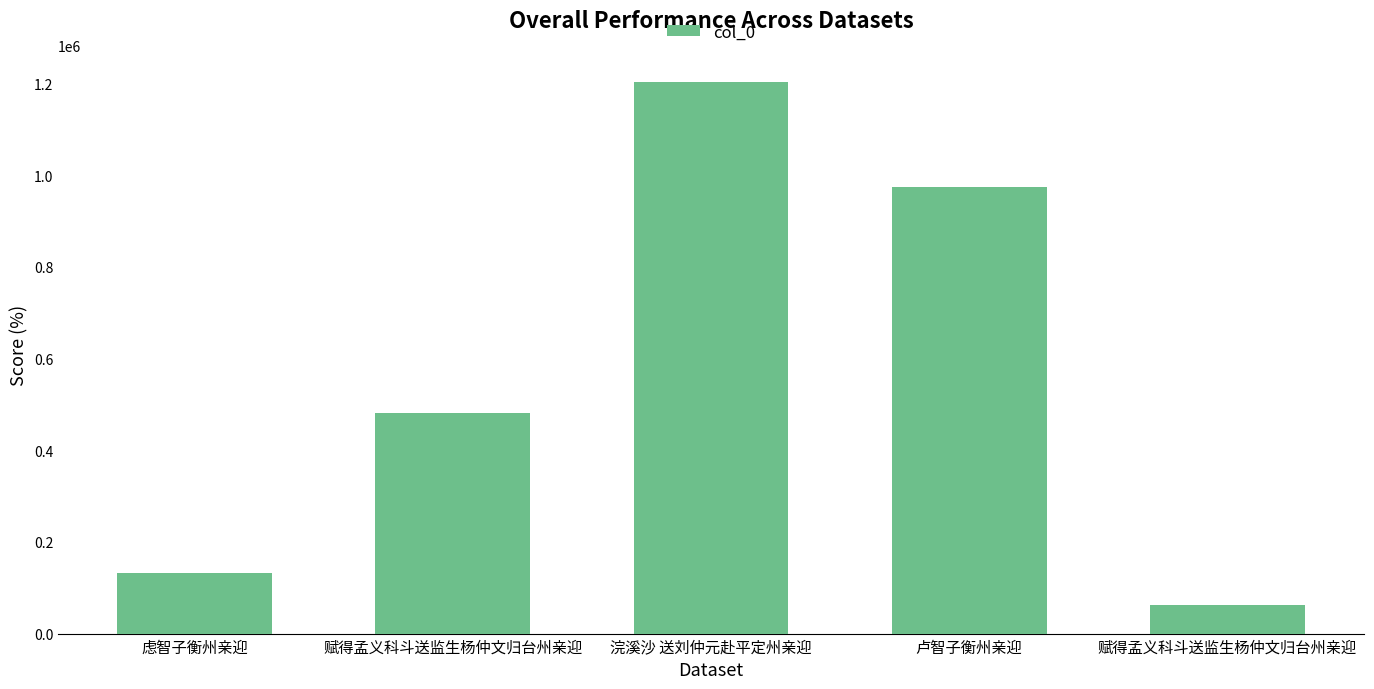

What is the average value?

571301